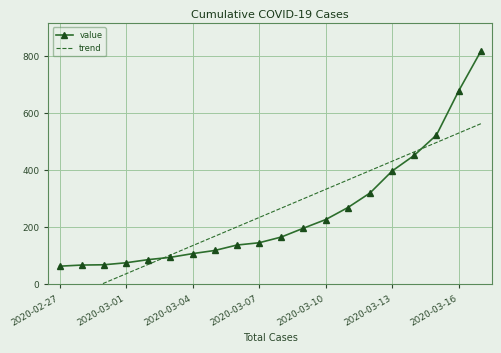

How many data points in trend are less than 267?

10